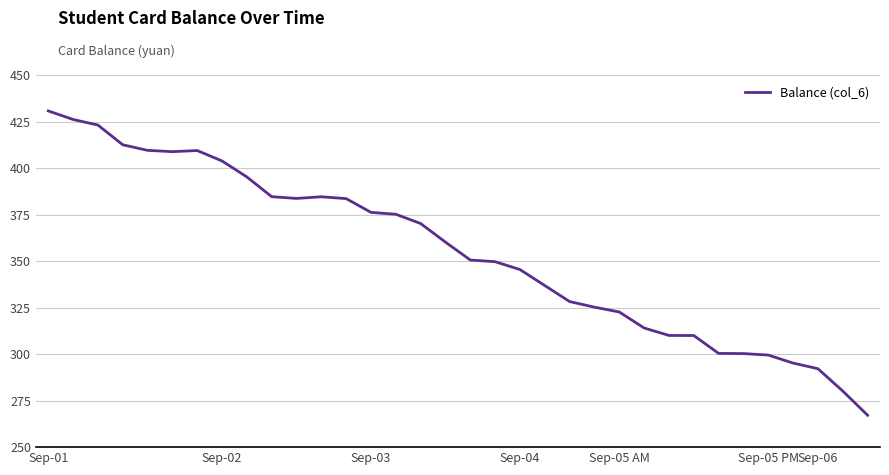

What is the greatest value displayed?

430.7